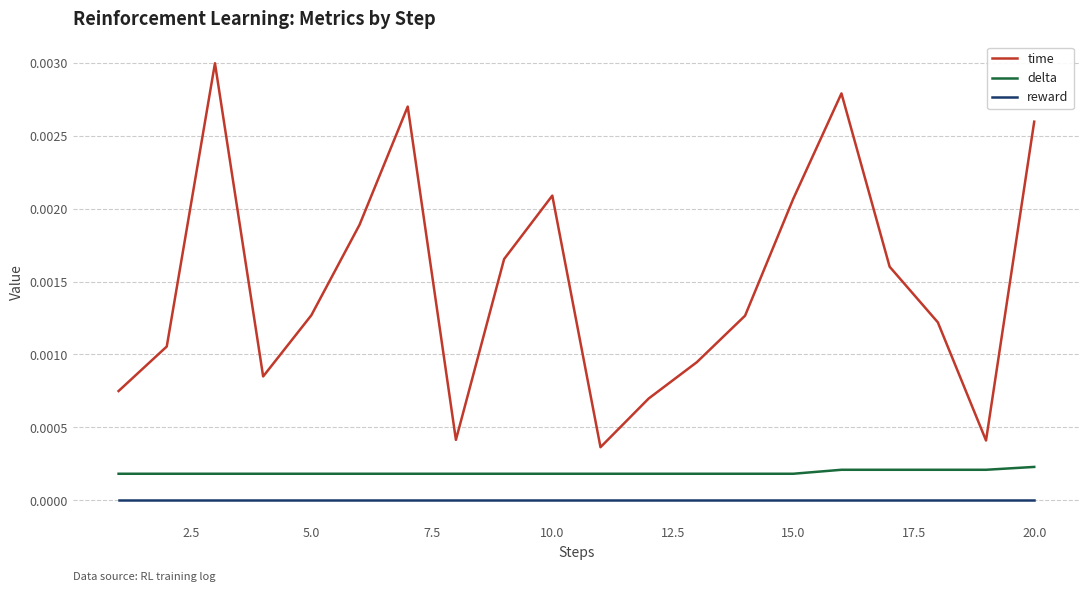

Which series has the largest total across all categories?

time